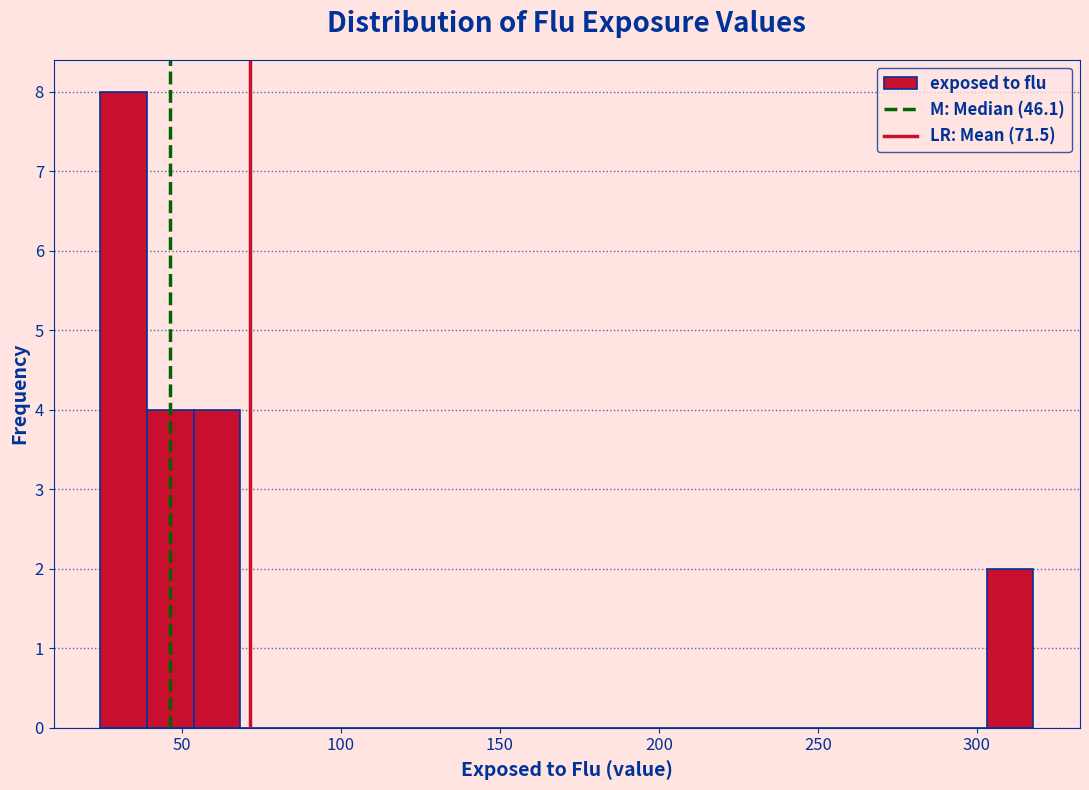

Read against the x-axis, roughly where is the centre of the tallest bar?

30